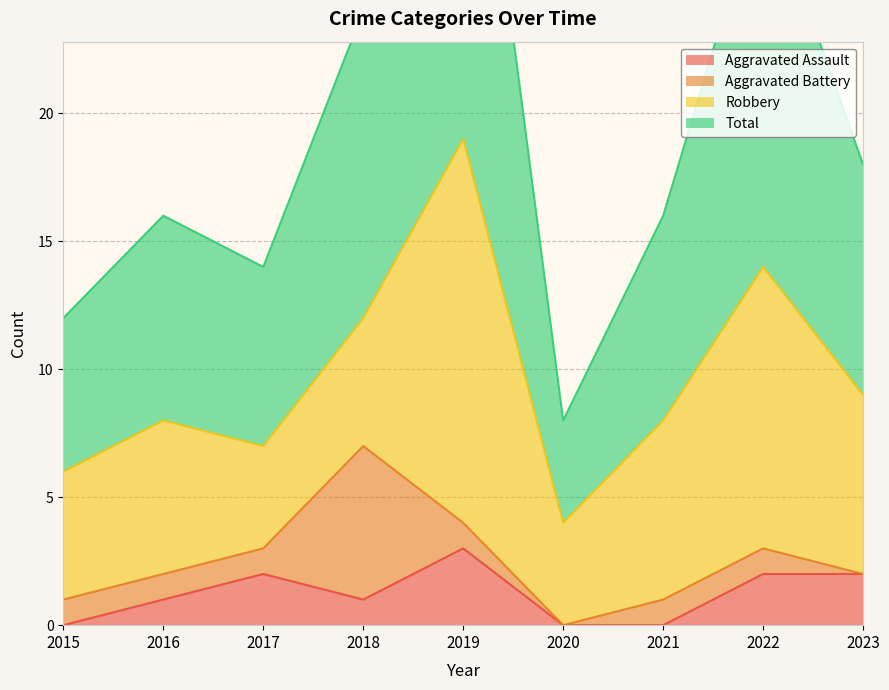

True or false: Total and Aggravated Assault intersect in this chart.

False